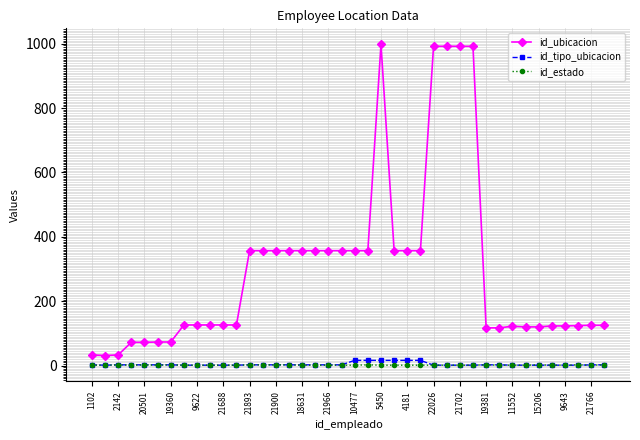

True or false: id_ubicacion and id_tipo_ubicacion cross at least once.

False